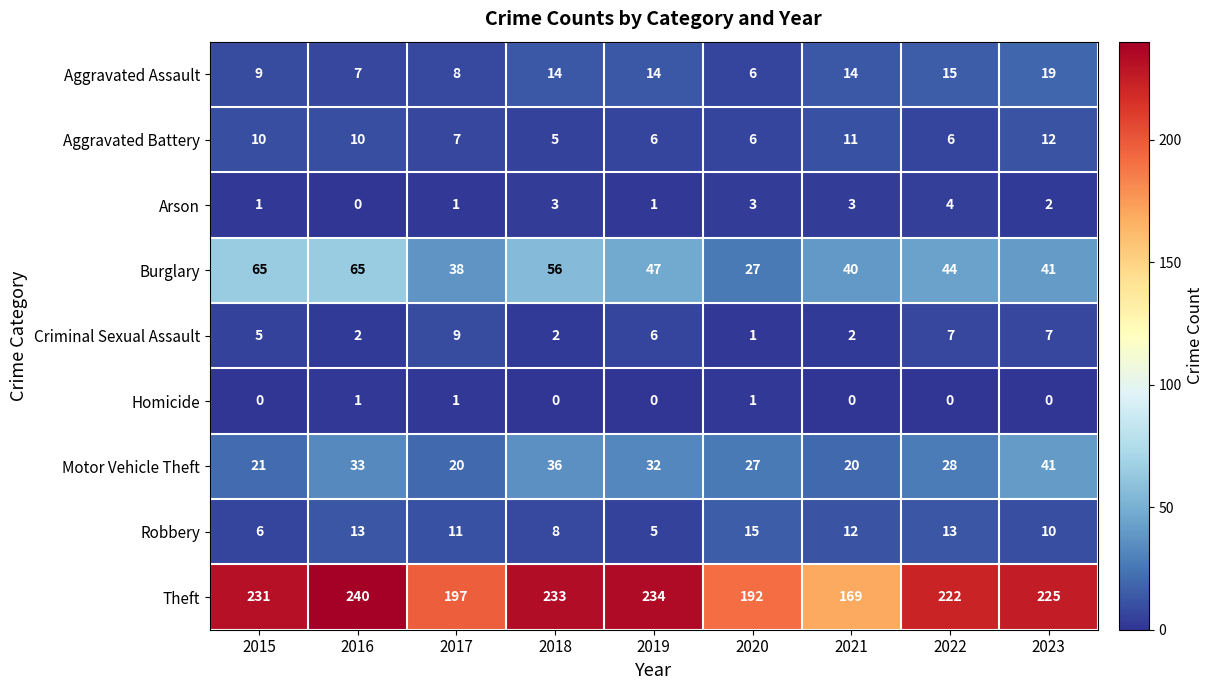

Which series has the largest total across all categories?

Theft